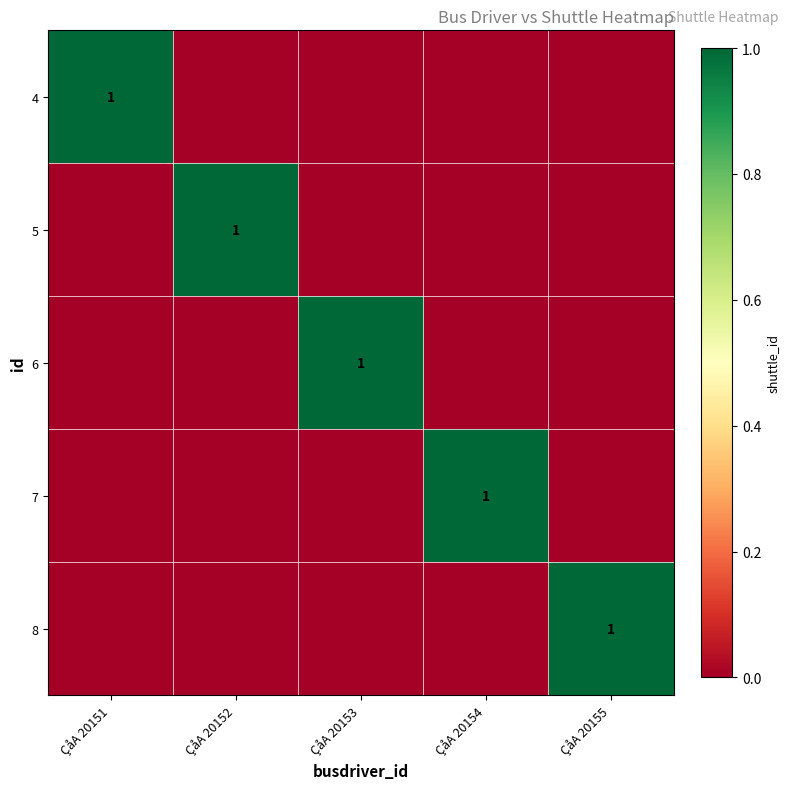

The value of 4 at ÇåA 20151 is 1. True or false?

True